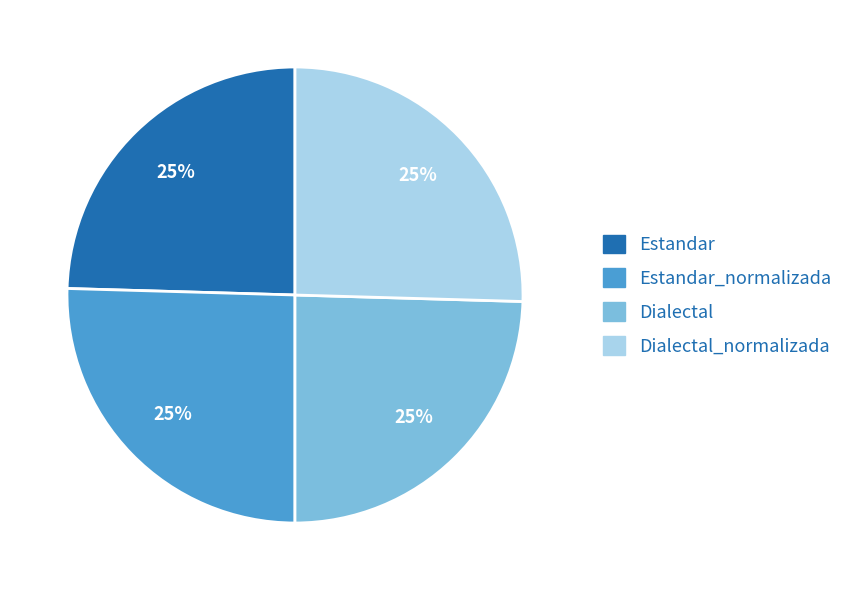

To the nearest percent, what portion does Estandar represent?

25%